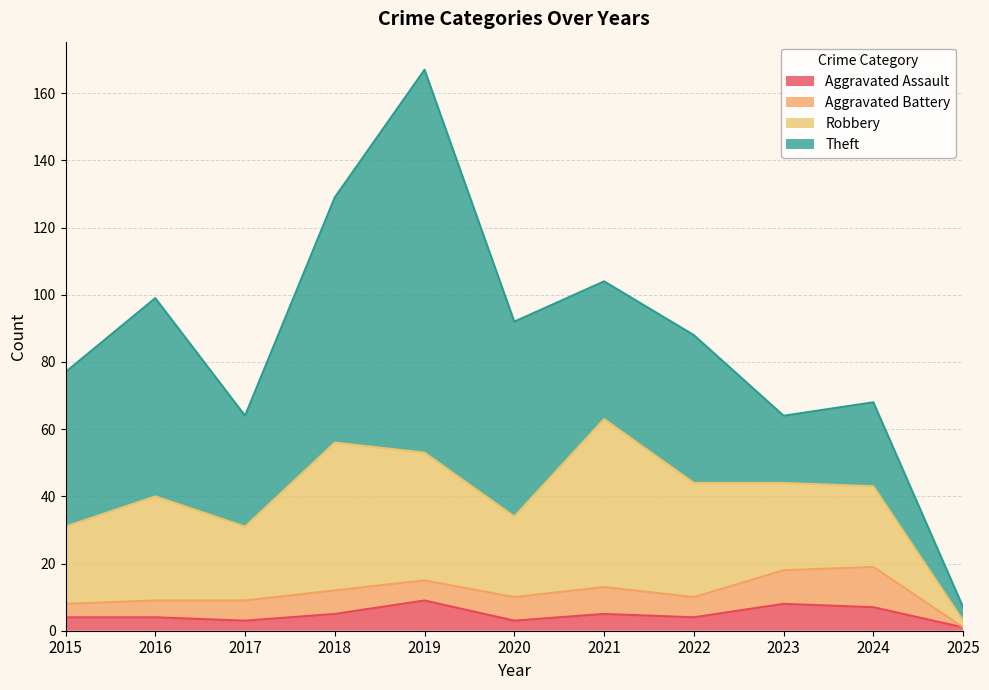

True or false: Robbery and Aggravated Battery intersect in this chart.

False